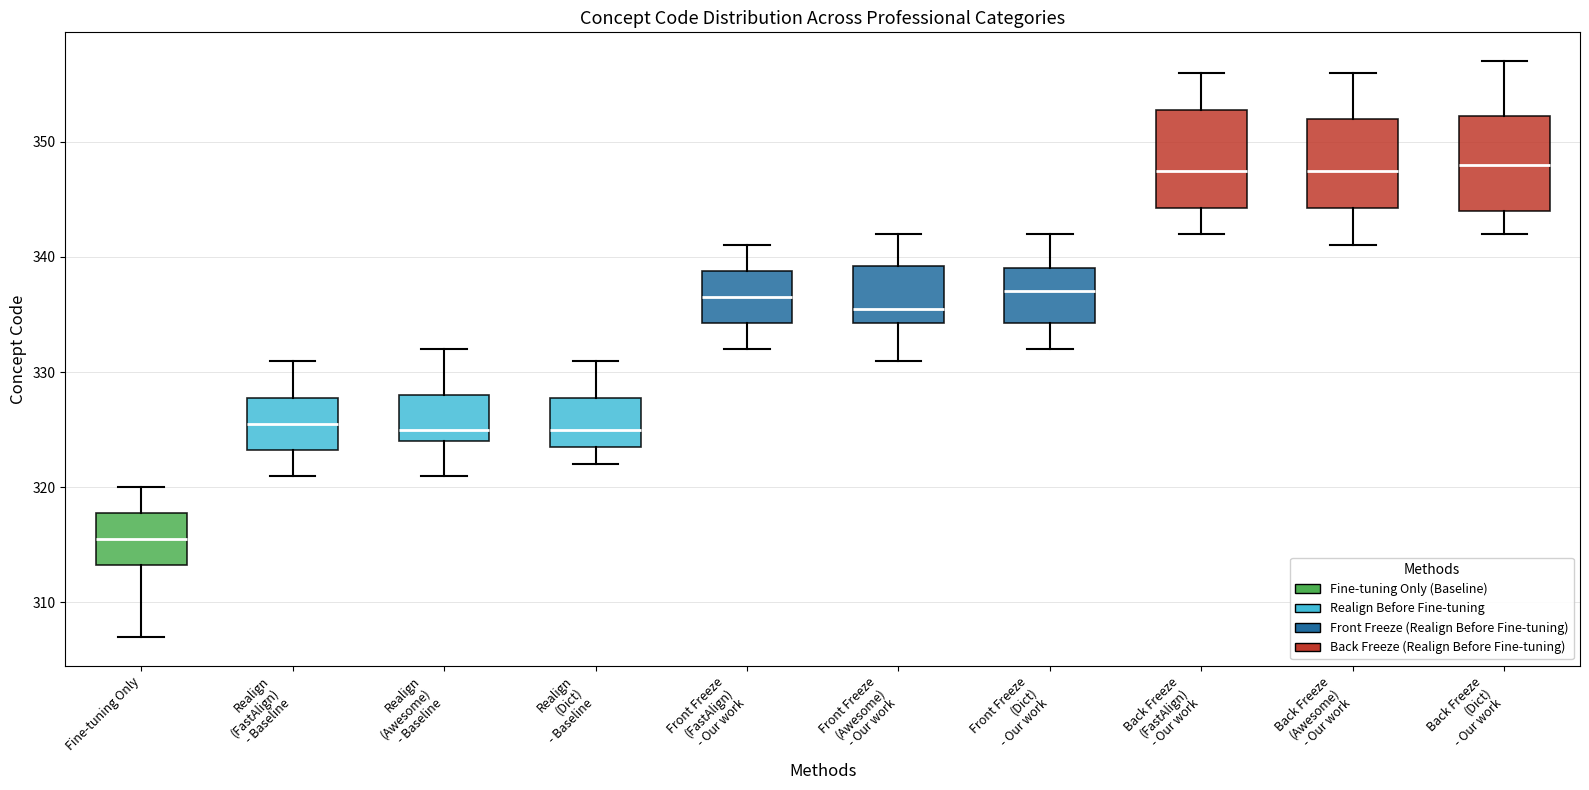

Reading left to right, transcribe this box plot: for each box, give where its median line is, the range the box spans, and where its two whiskers end, as read against the y-axis. The values are not printed on the chart, so give them approximately, as read against the axis.

Fine-tuning Only: median 316, box 313 to 318, whiskers 307 to 320
Realign (FastAlign) - Baseline: median 326, box 323 to 328, whiskers 321 to 331
Realign (Awesome) - Baseline: median 325, box 324 to 328, whiskers 321 to 332
Realign (Dict) - Baseline: median 325, box 324 to 328, whiskers 322 to 331
Front Freeze (FastAlign) - Our work: median 337, box 334 to 339, whiskers 332 to 341
Front Freeze (Awesome) - Our work: median 336, box 334 to 339, whiskers 331 to 342
Front Freeze (Dict) - Our work: median 337, box 334 to 339, whiskers 332 to 342
Back Freeze (FastAlign) - Our work: median 348, box 344 to 353, whiskers 342 to 356
Back Freeze (Awesome) - Our work: median 348, box 344 to 352, whiskers 341 to 356
Back Freeze (Dict) - Our work: median 348, box 344 to 352, whiskers 342 to 357